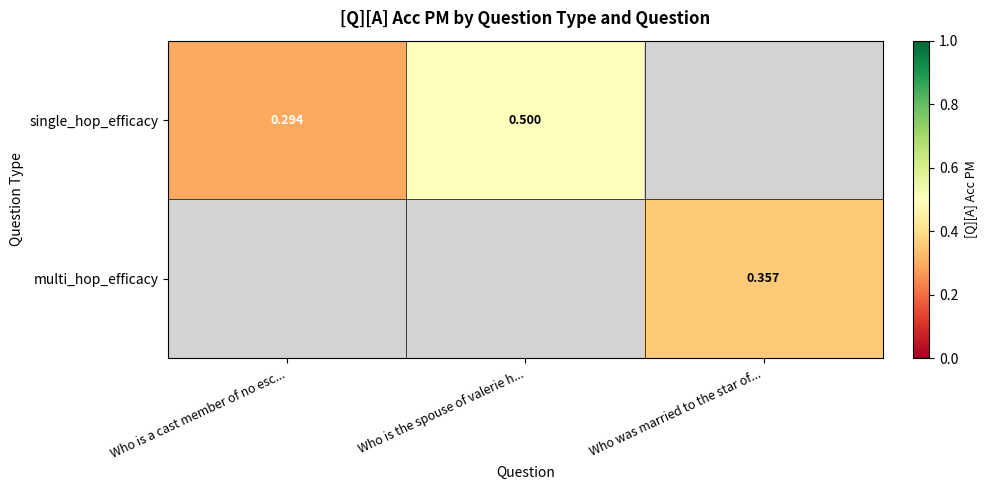

The value of single_hop_efficacy at Who is a cast member of no esc... is 0.5. True or false?

False